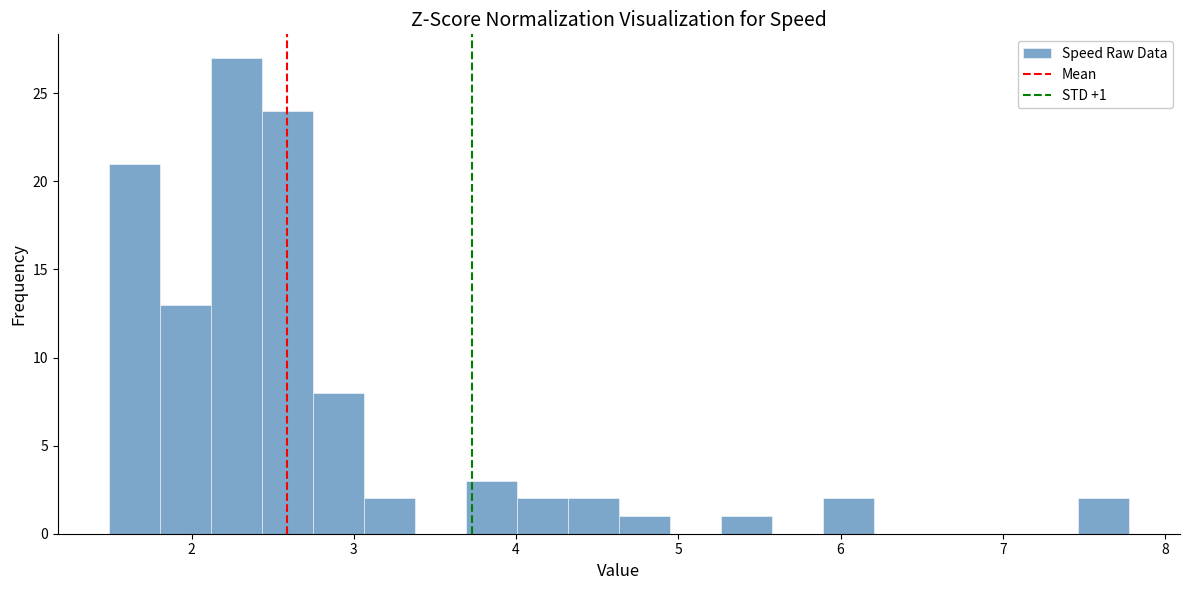

Read against the x-axis, roughly where is the centre of the tallest bar?

2.3